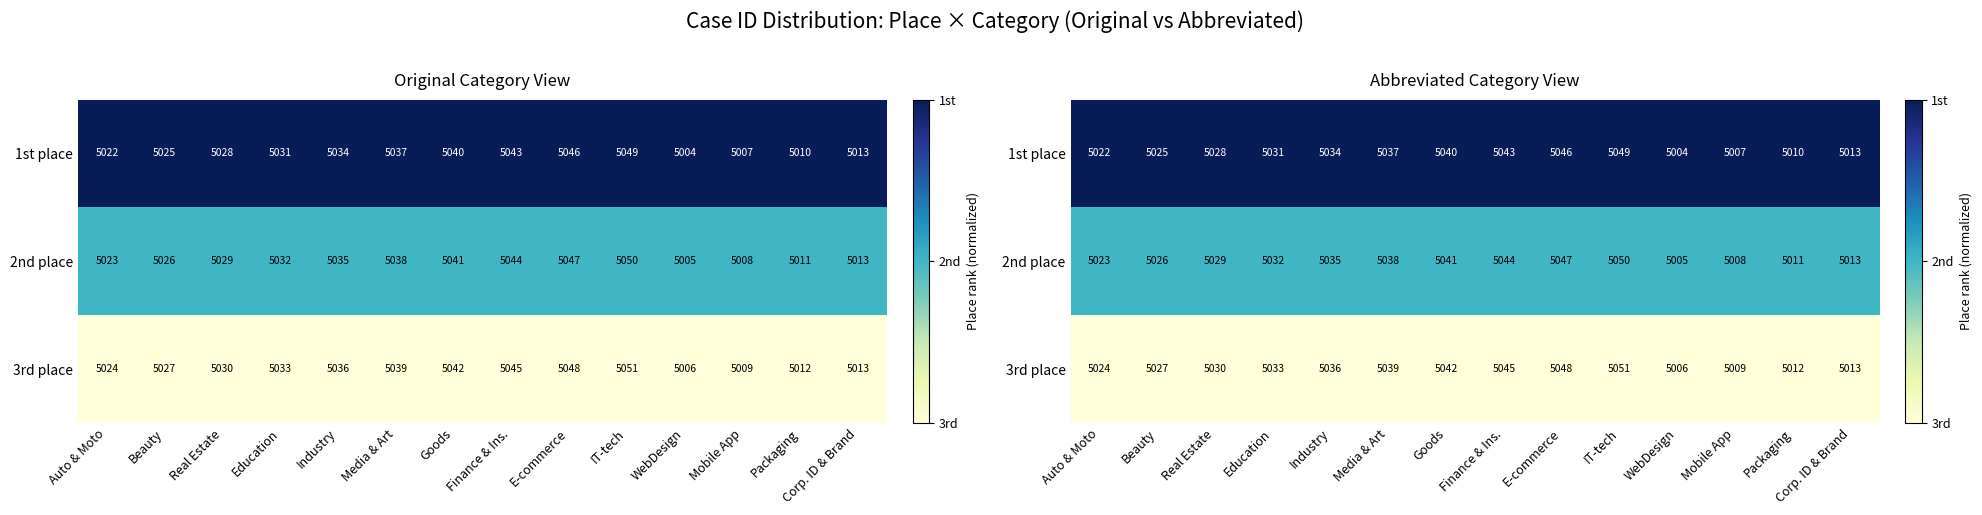

Which series has the widest spread of values?

1st place